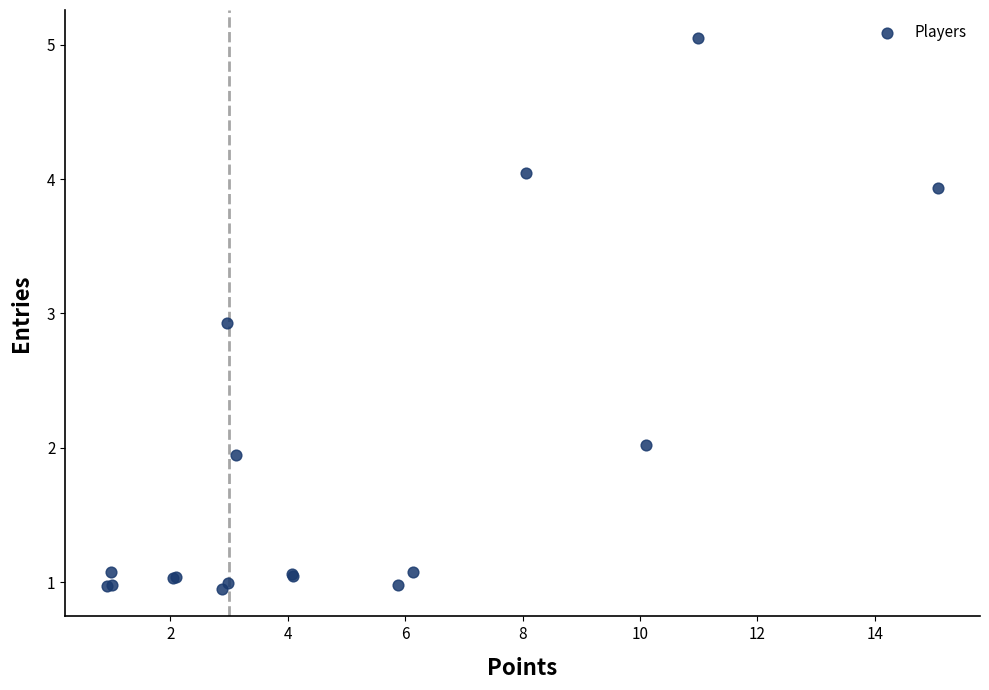

What Y value in the scatter plot is closest to 3?

2.9